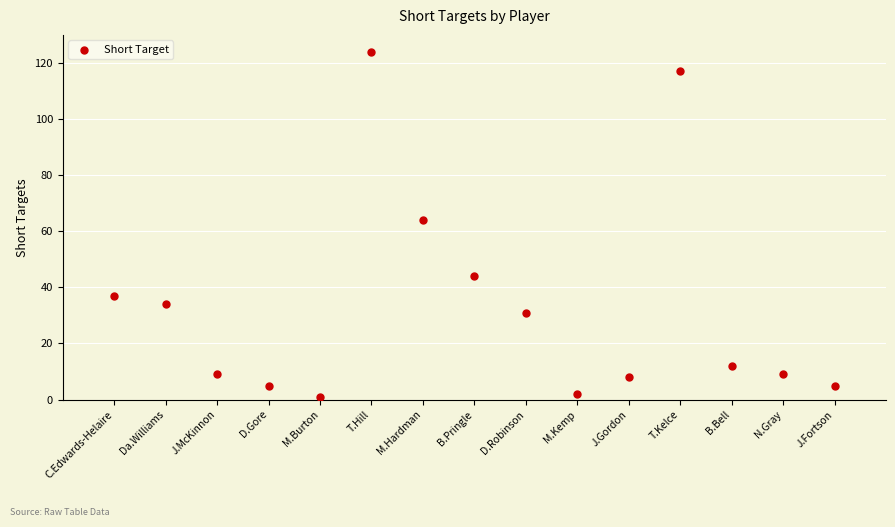

What is the range of Y values (max minus min)?

123